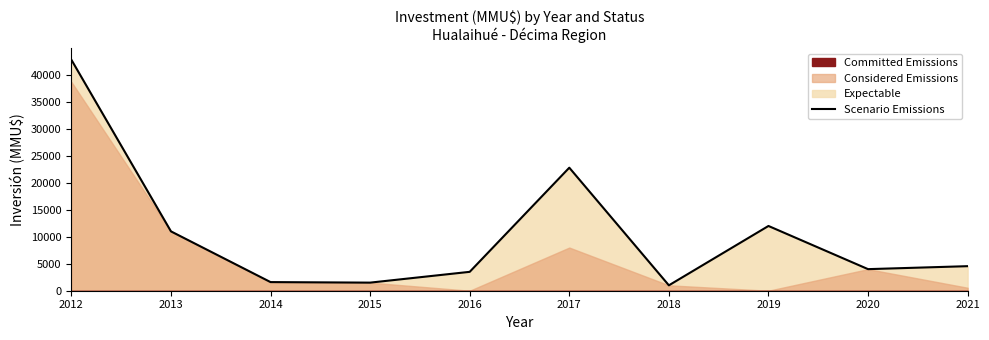

What is the change in value from 2012 to 2015?

-41304